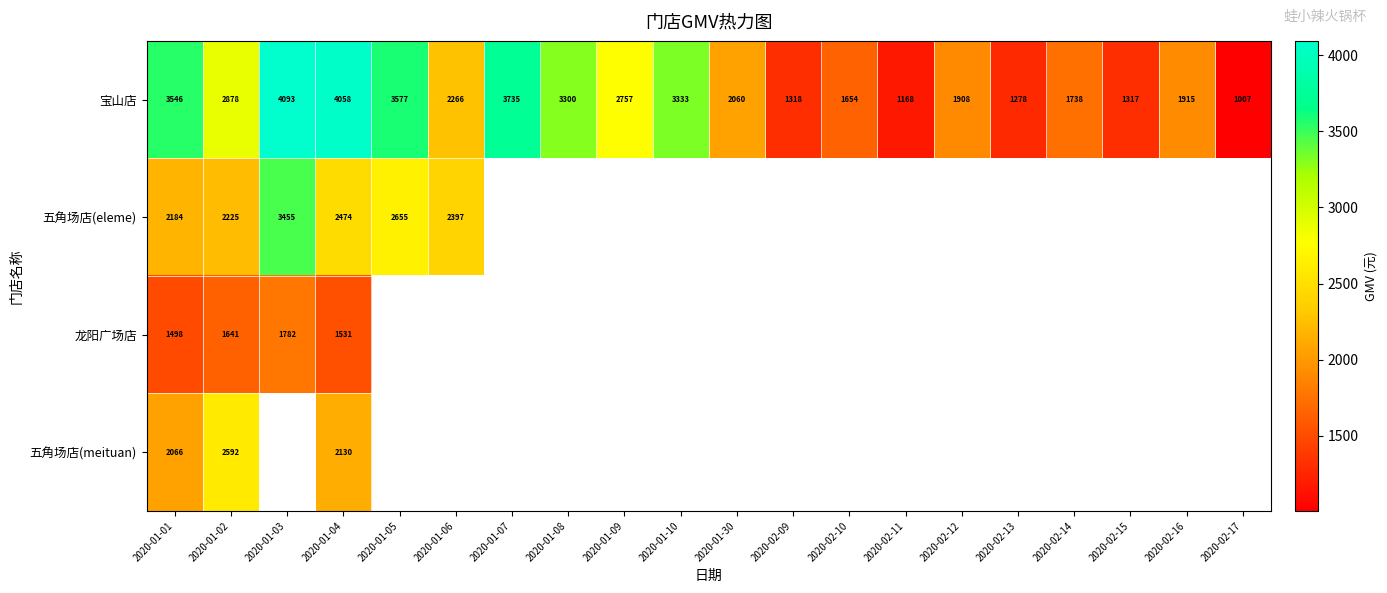

How many values in 五角场店(meituan) are above zero?

3